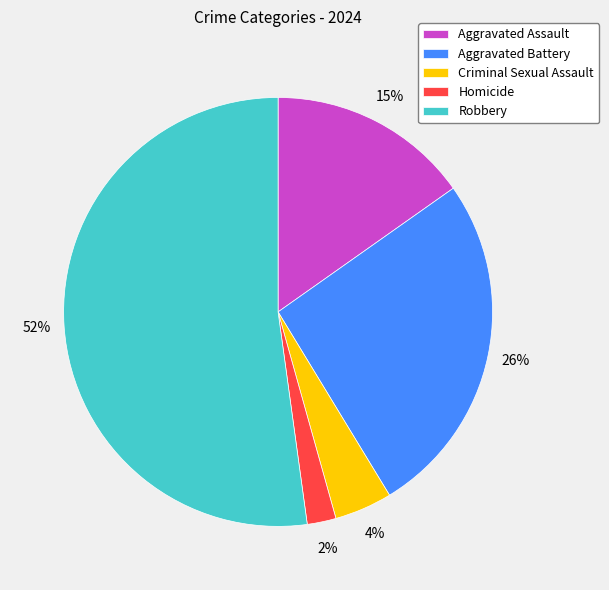

Is it true that Criminal Sexual Assault is 4% of the pie?

True